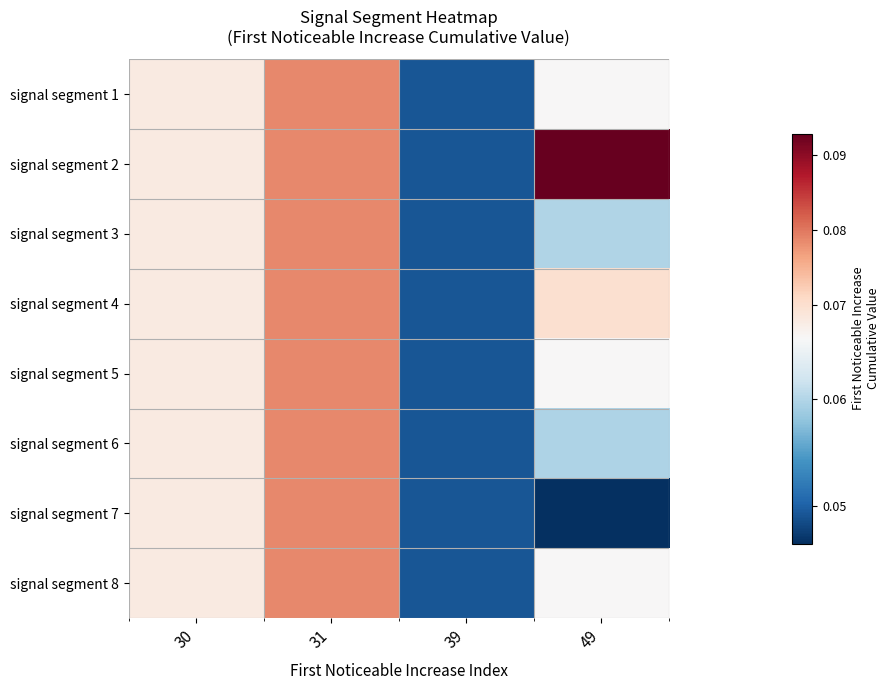

Reading right to left, extract all data points from this chart.

signal segment 1: 49=0.1	39=0.0	31=0.1	30=0.1
signal segment 2: 49=0.1	39=0.0	31=0.1	30=0.1
signal segment 3: 49=0.1	39=0.0	31=0.1	30=0.1
signal segment 4: 49=0.1	39=0.0	31=0.1	30=0.1
signal segment 5: 49=0.1	39=0.0	31=0.1	30=0.1
signal segment 6: 49=0.1	39=0.0	31=0.1	30=0.1
signal segment 7: 49=0.0	39=0.0	31=0.1	30=0.1
signal segment 8: 49=0.1	39=0.0	31=0.1	30=0.1